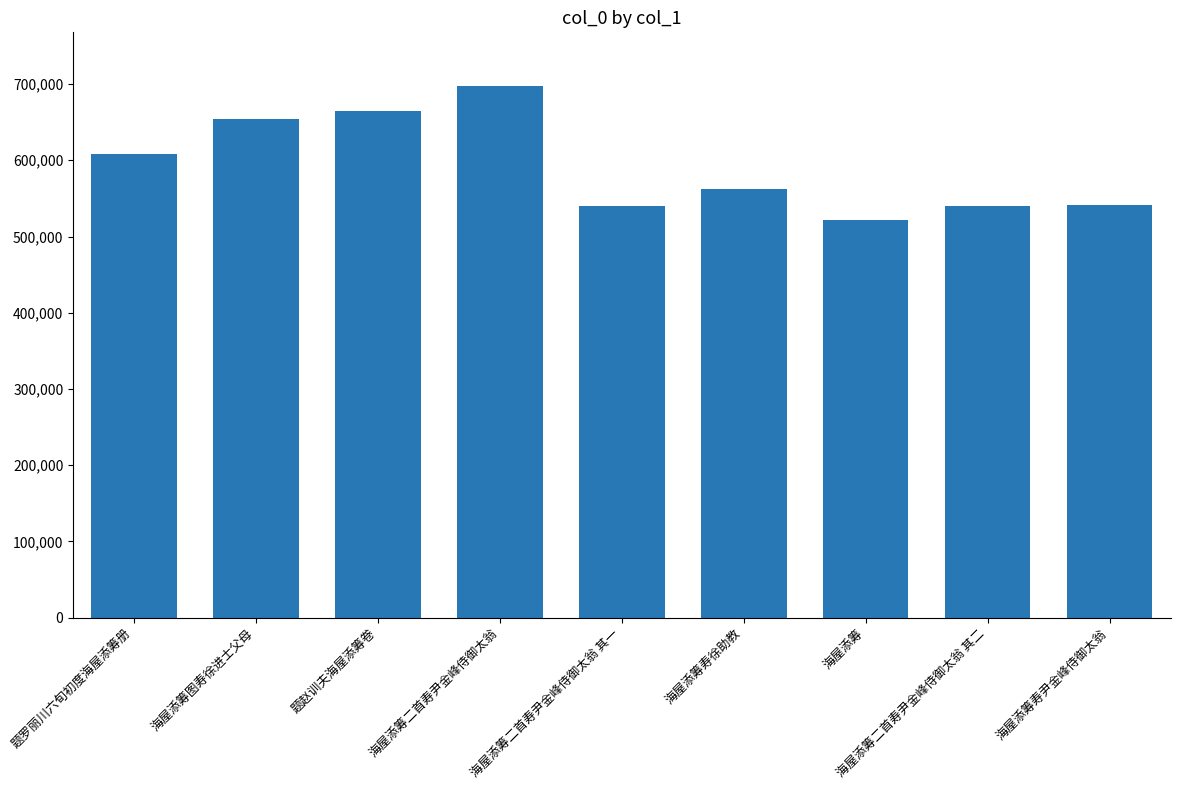

What is the difference between the values at 海屋添筹二首寿尹金峰侍御太翁 其二 and 海屋添筹?

19537